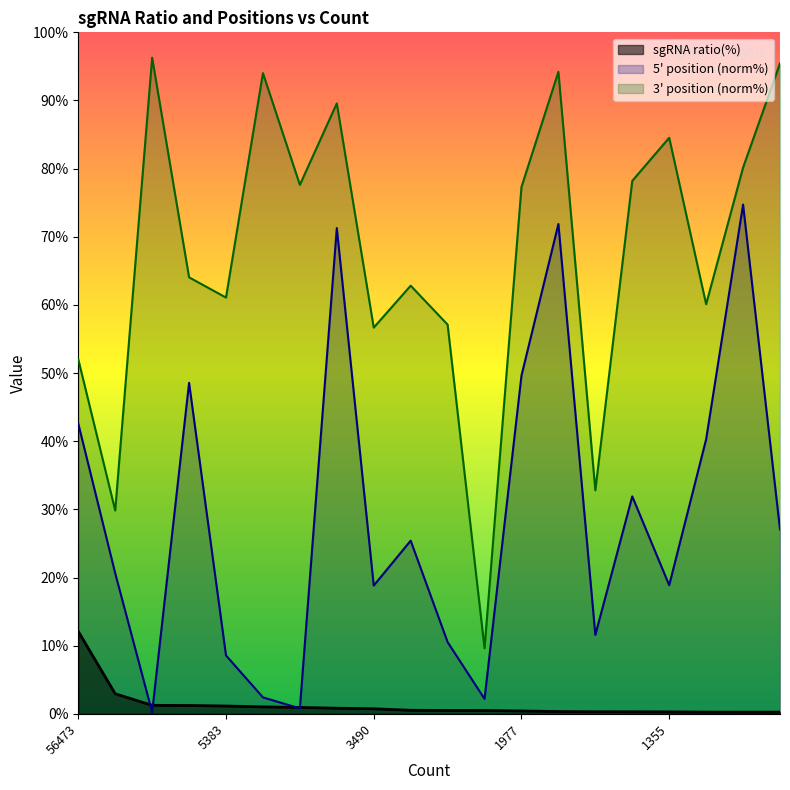

Between 5849 and 1977, which series saw the biggest shift?

5prime position (normalized)